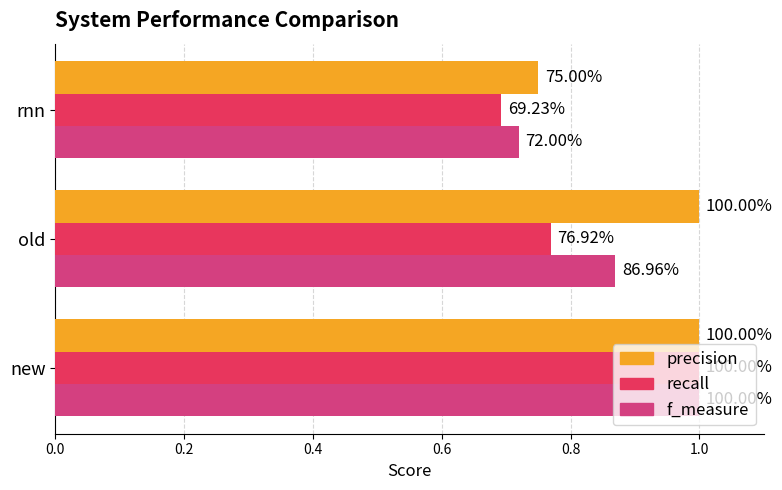

What are all the series names shown in the legend?

precision, recall, f_measure